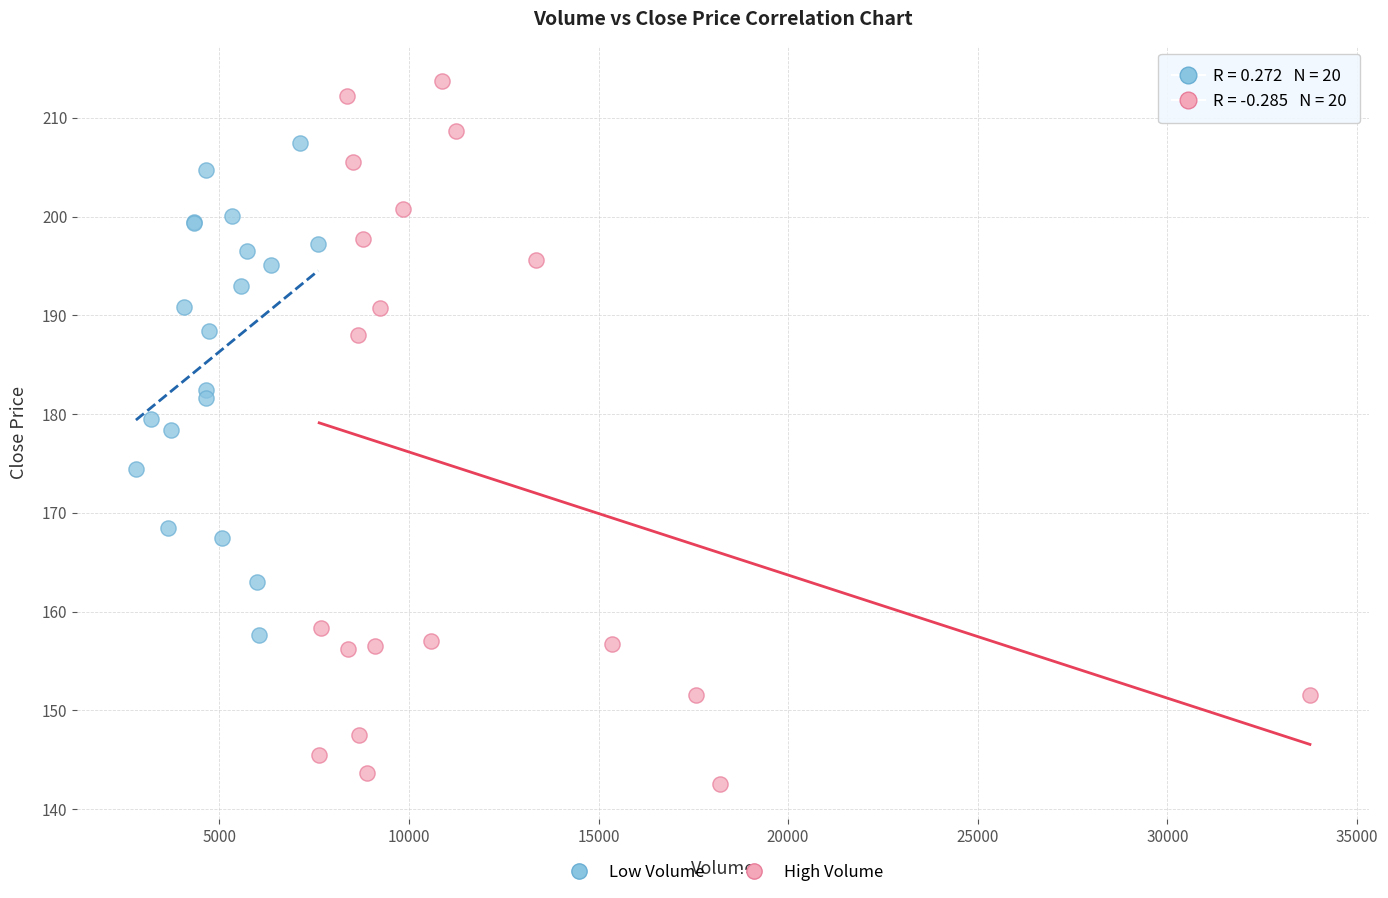

Which series reaches the maximum Y coordinate?

High Volume